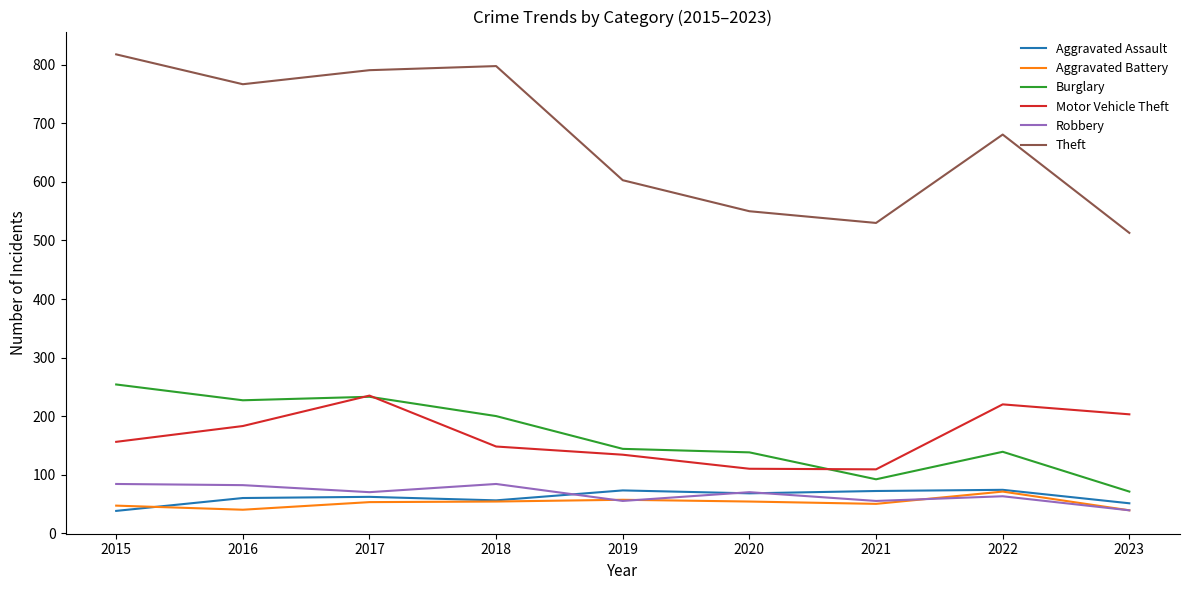

What is the difference between the Robbery values at 2023 and 2016?

43